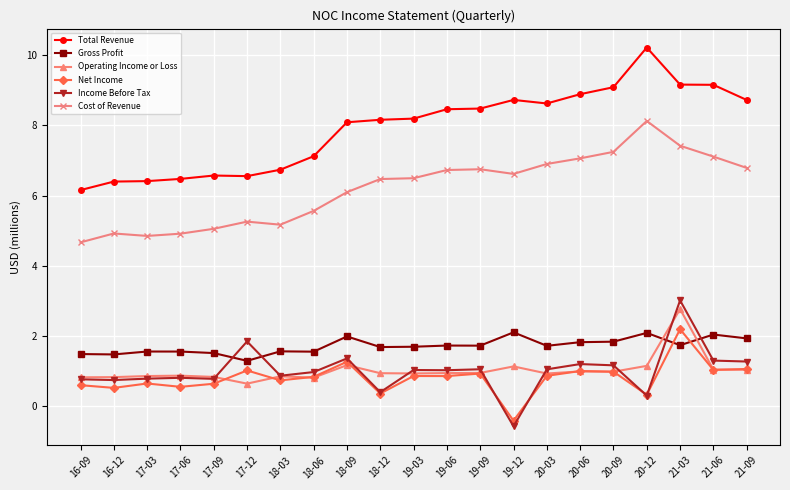

Is it true that Operating Income or Loss equals 1.5 at 19-03?

False